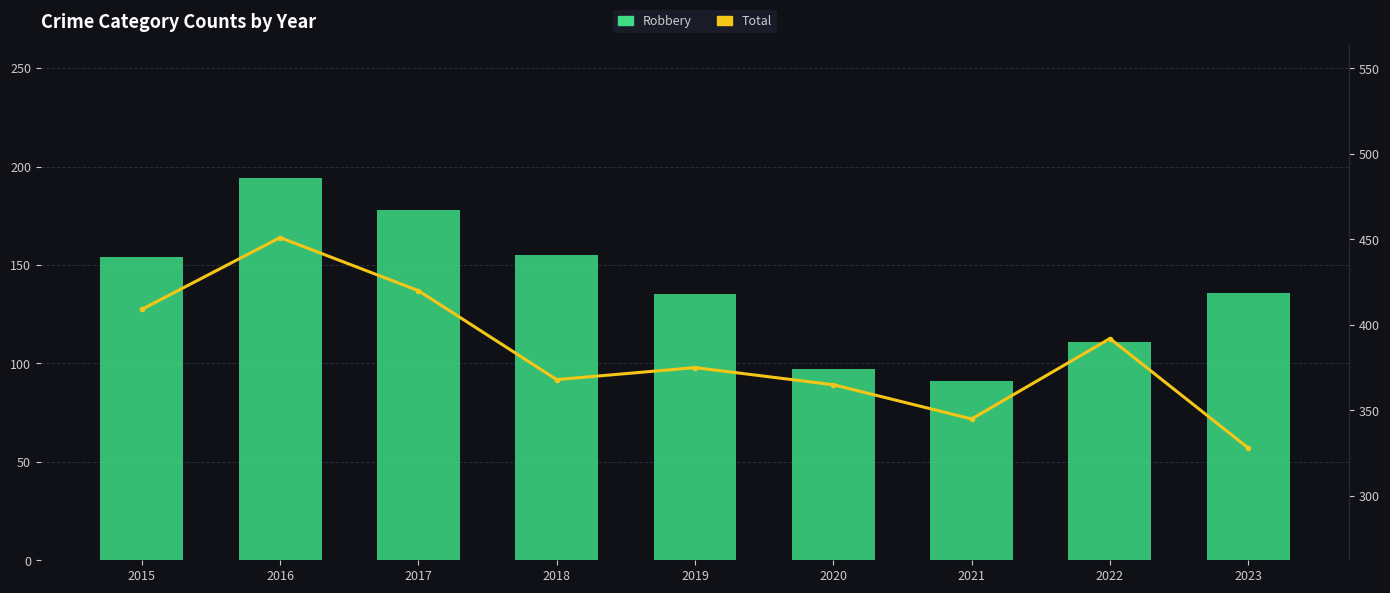

What is the difference between the maximum and minimum values in the Robbery series?

103